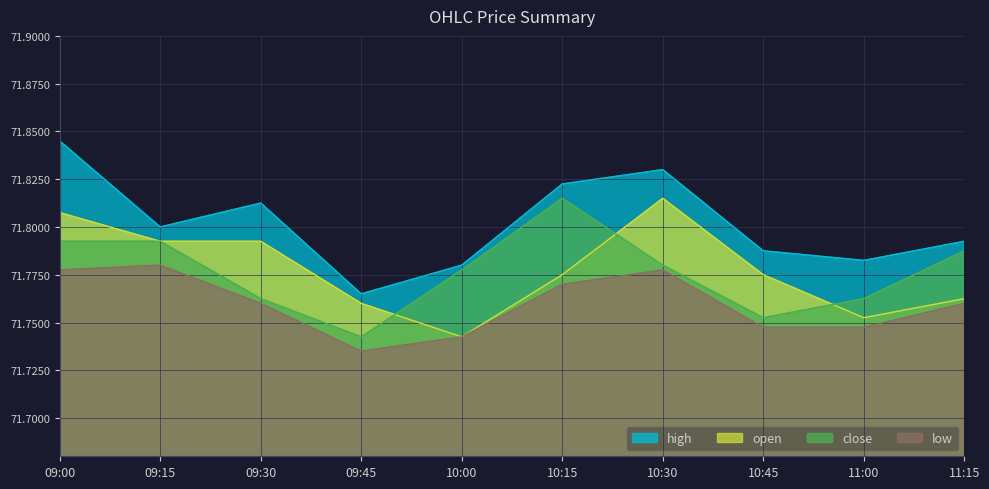

Rank the categories by open value from highest to lowest.

10:30, 09:00, 09:15, 09:30, 10:15, 10:45, 11:15, 09:45, 11:00, 10:00